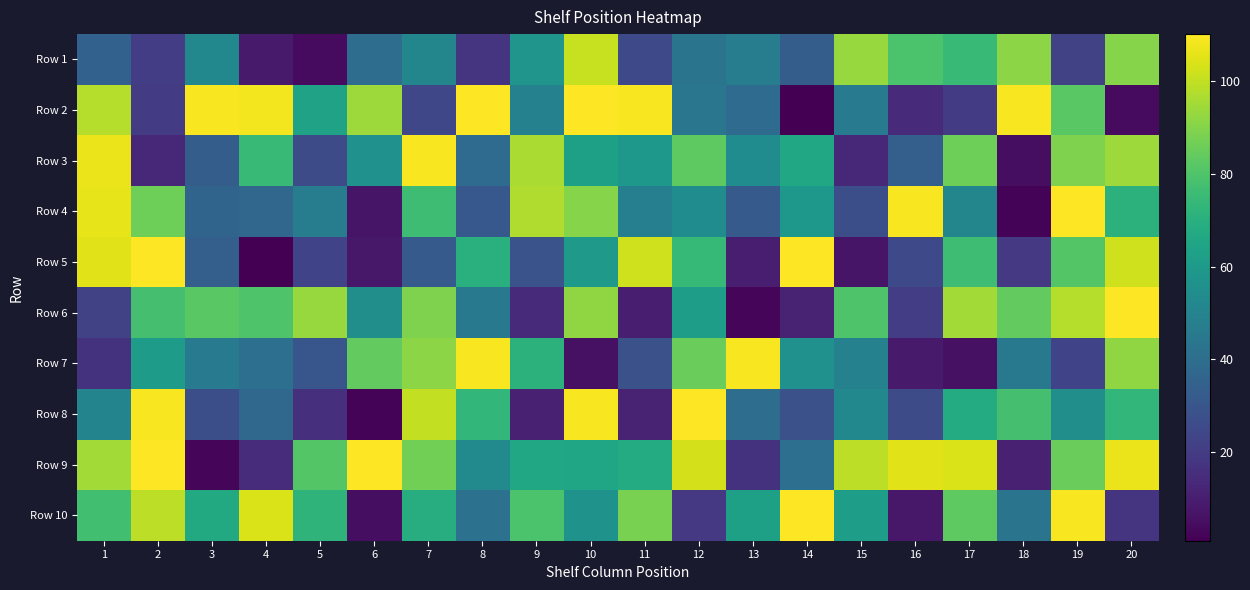

Which category has the lowest value across all series?

14